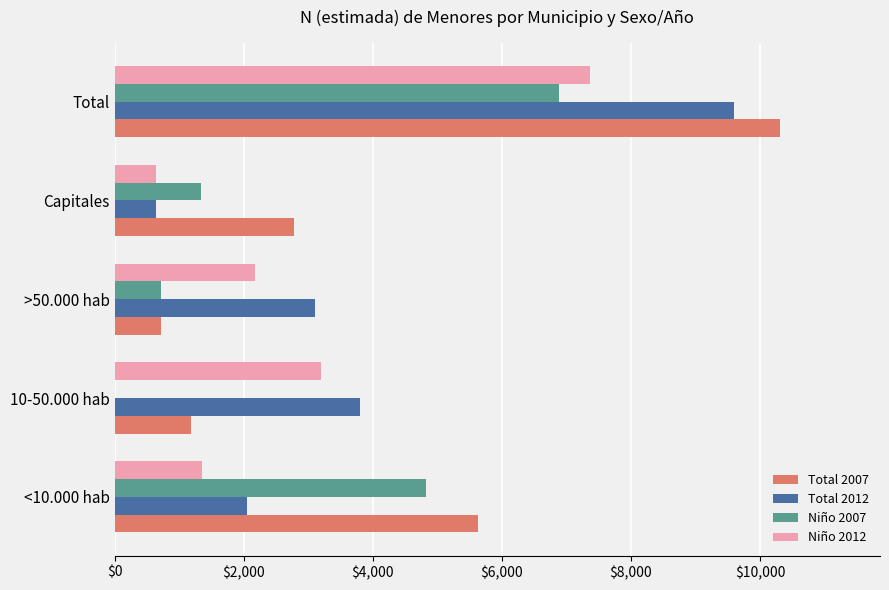

Which series changed the most between <10.000 hab and Capitales?

Niño 2007